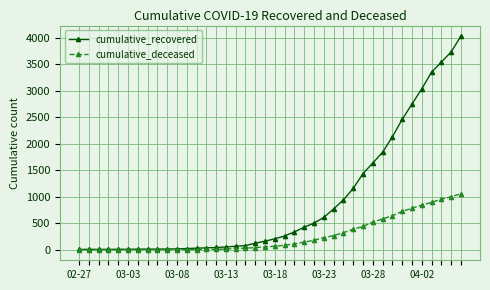

Rank the series by their average value, from lowest to highest.

cumulative_deceased, cumulative_recovered